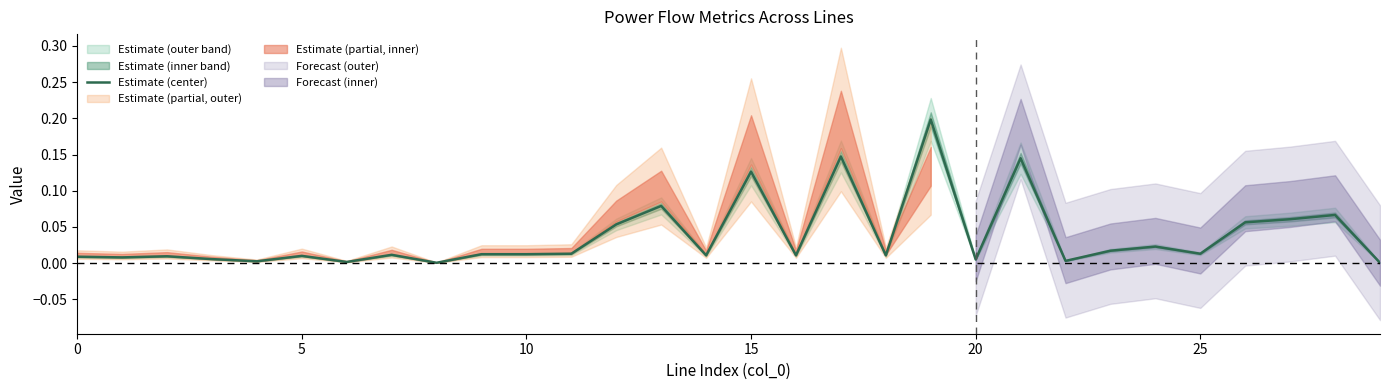

Where is the data nearest to the value 0?

8